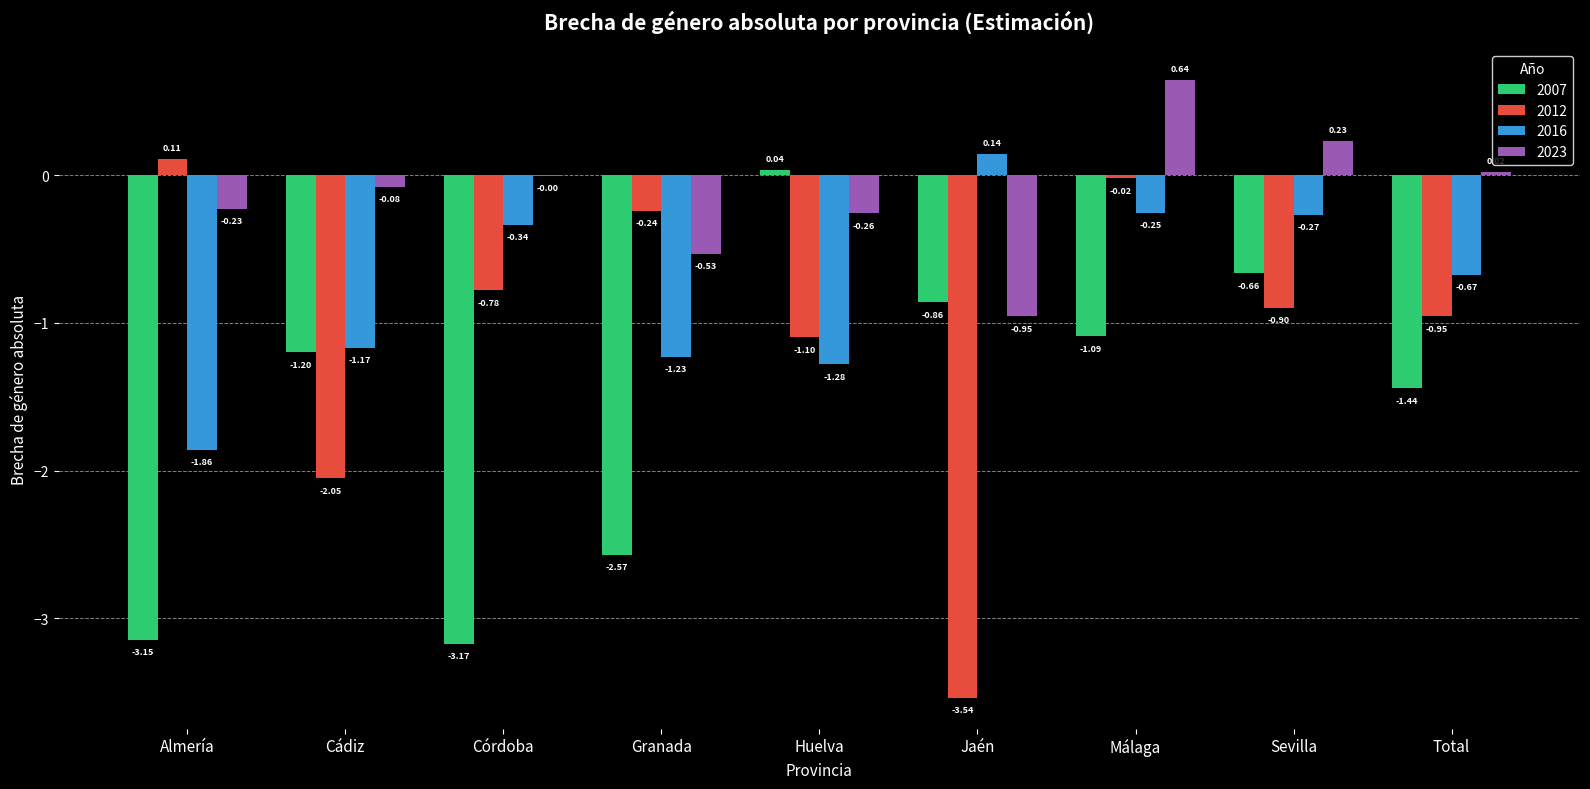

Where does the 2012 series first go above 0?

Almería